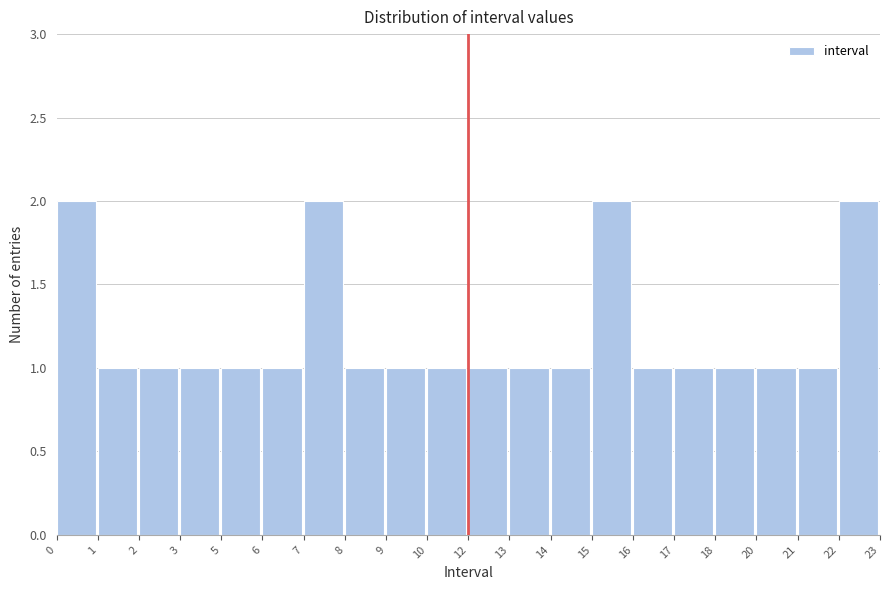

Reading left to right, list all the values displayed in this chart.

2	1	1	1	1	1	2	1	1	1	1	1	1	2	1	1	1	1	1	2